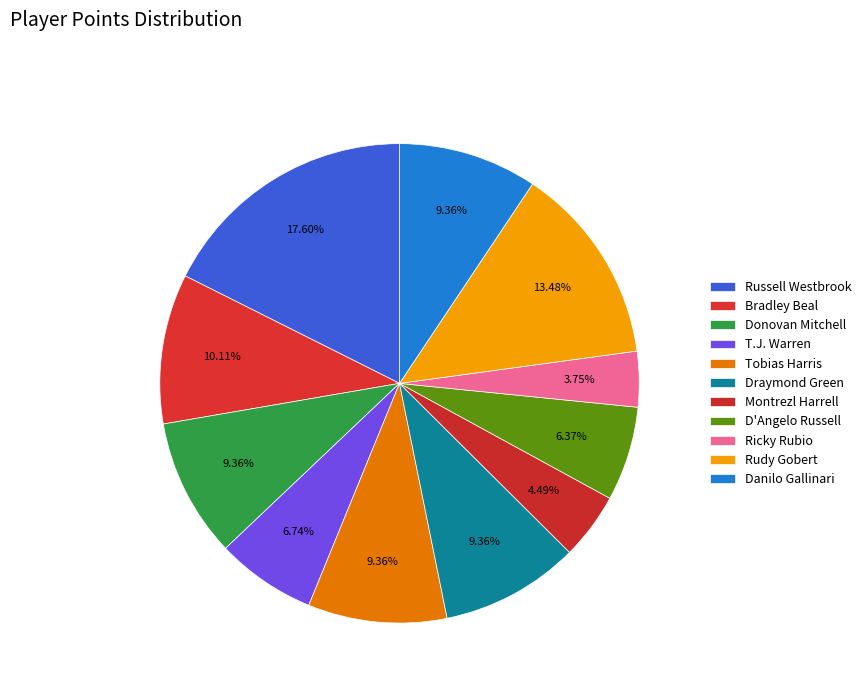

Does Draymond Green account for over 50% of the chart?

No